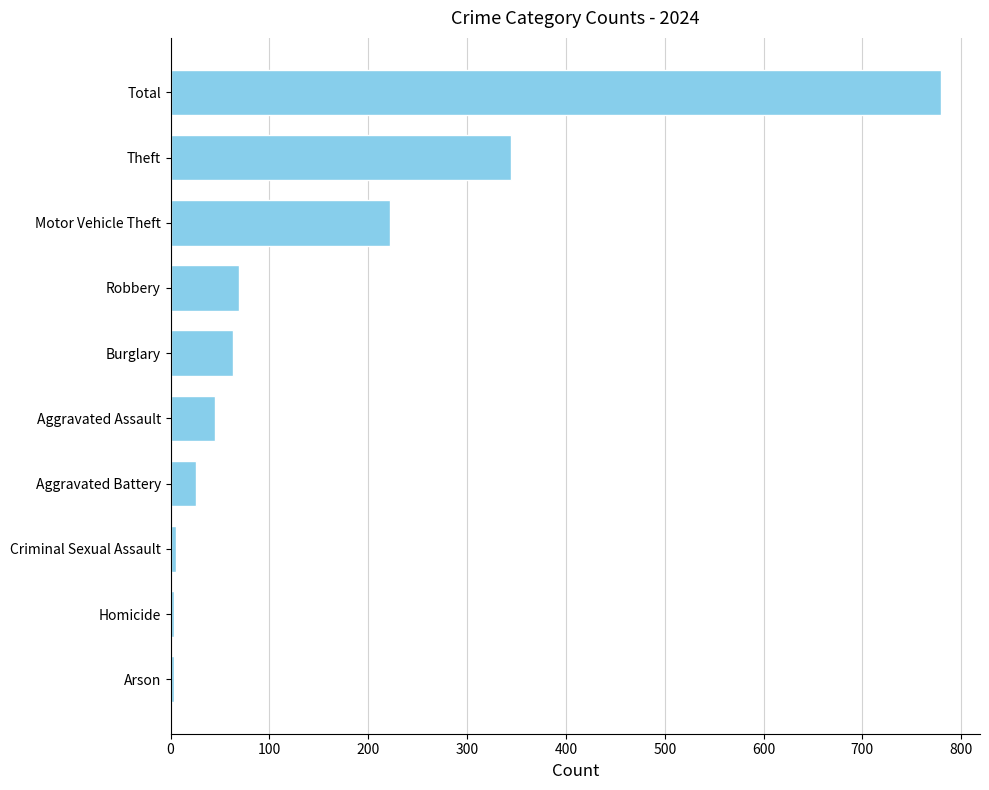

At which label is the value closest to 391?

Theft